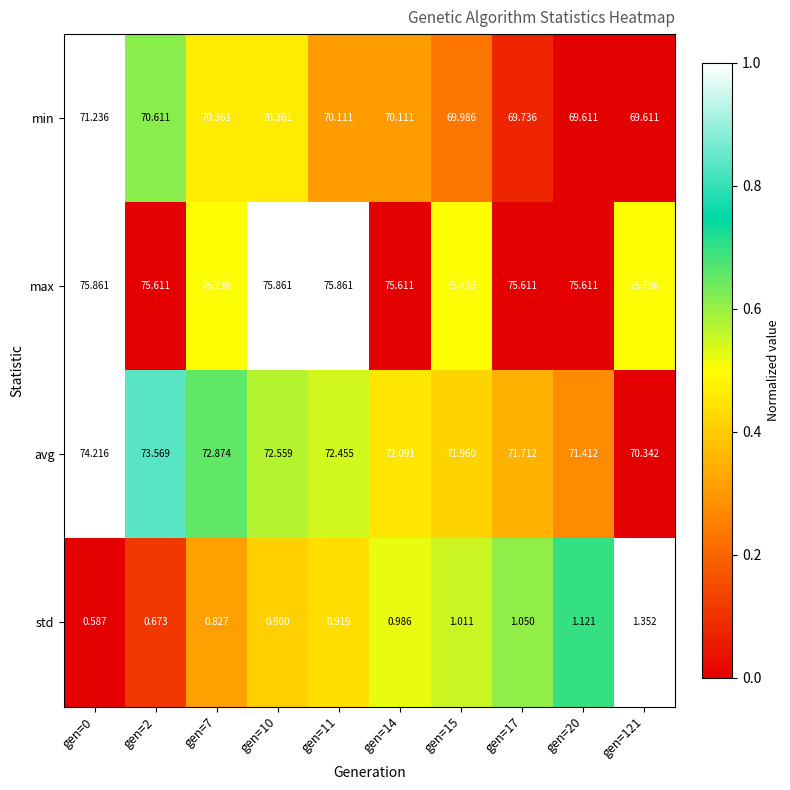

How many series are shown in this chart?

4